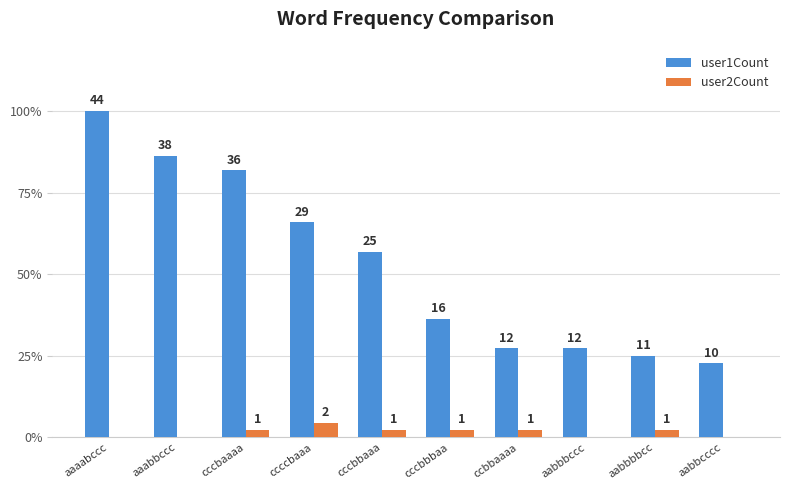

Between cccbaaaa and aabbbccc, which is larger?

cccbaaaa